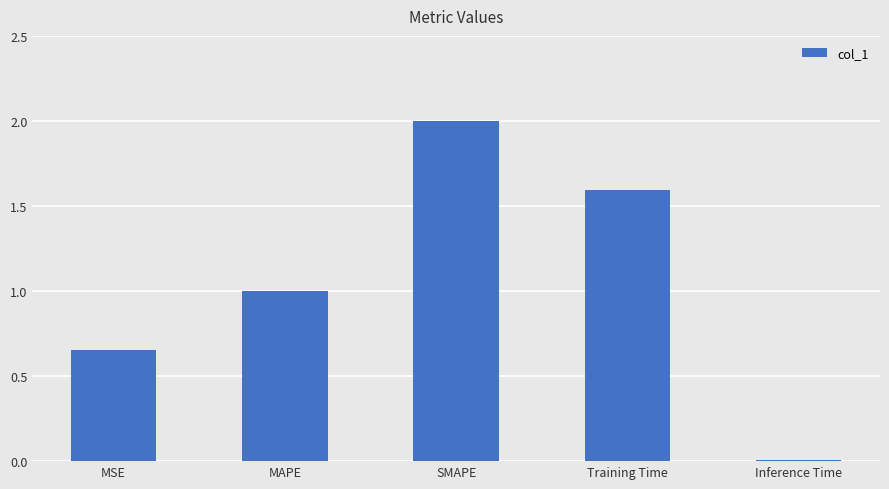

Which category has the highest value across all series?

SMAPE